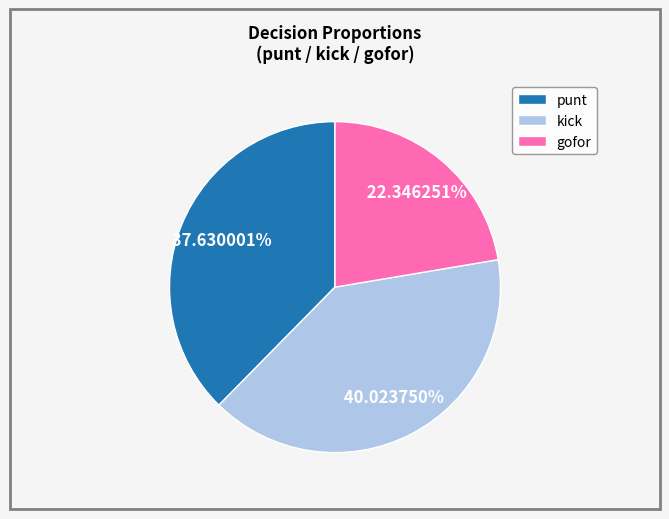

Does any single category account for the majority?

No